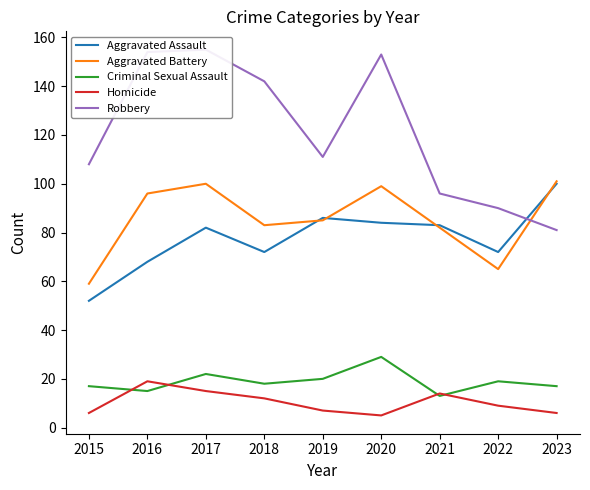

The Robbery series shows 58 at 2021. True or false?

False